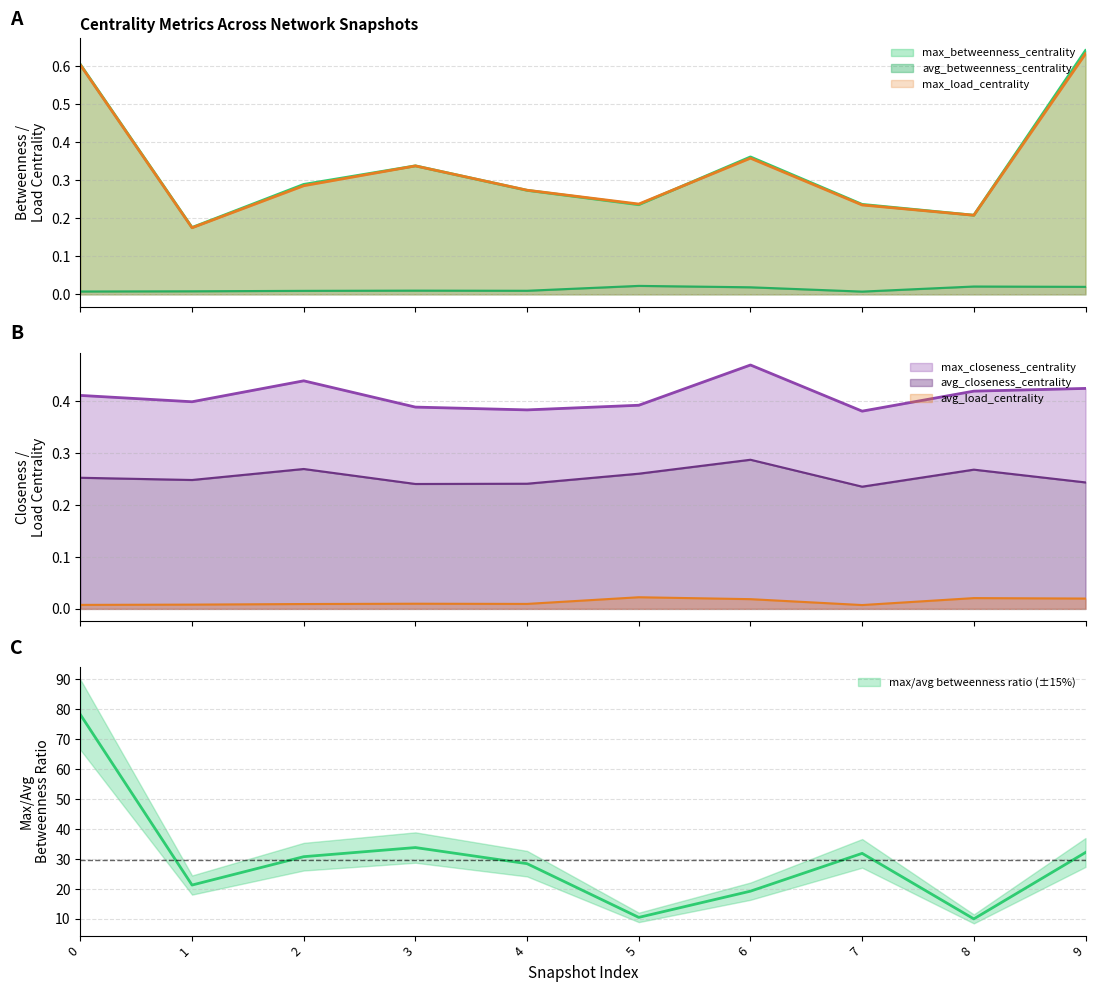

List the series in order of their peak value, lowest first.

avg_betweenness_centrality, avg_load_centrality, avg_closeness_centrality, max_closeness_centrality, max_load_centrality, max_betweenness_centrality